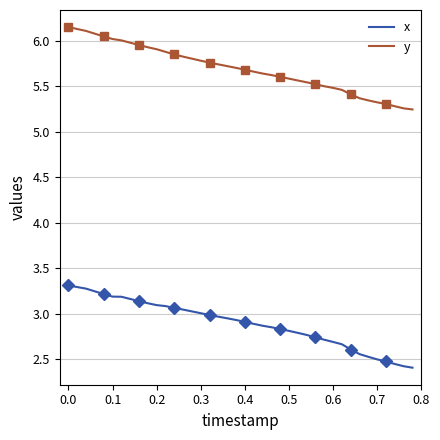

True or false: x and y cross at least once.

False